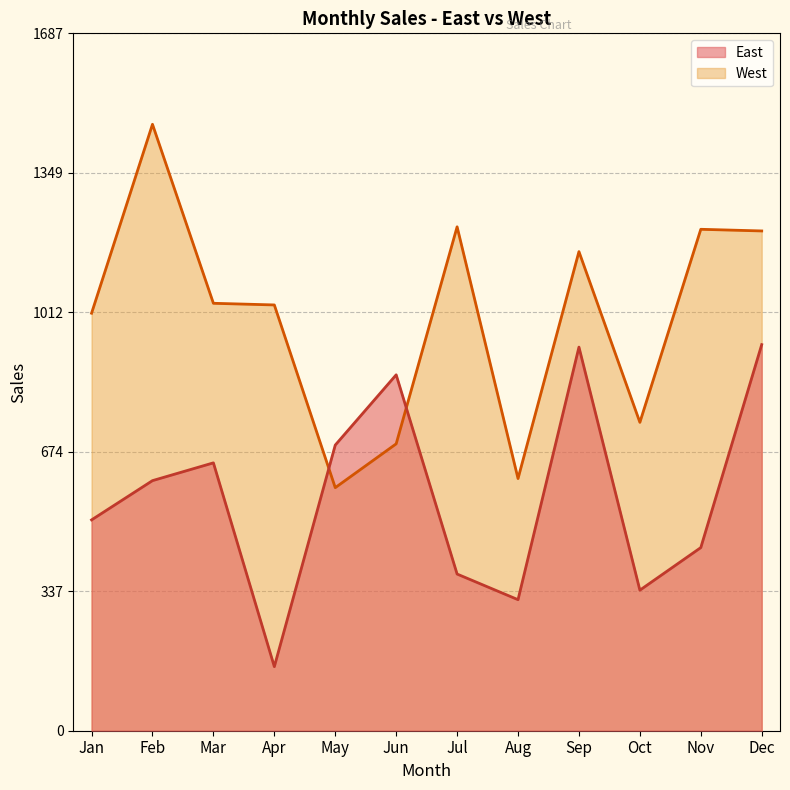

True or false: West and East cross at least once.

True